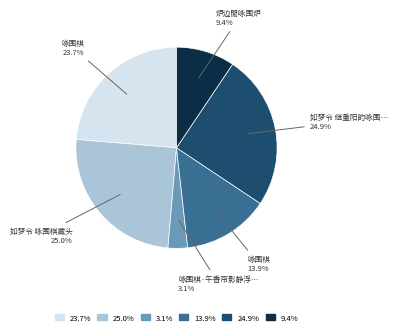

Is there a majority slice in this chart?

No